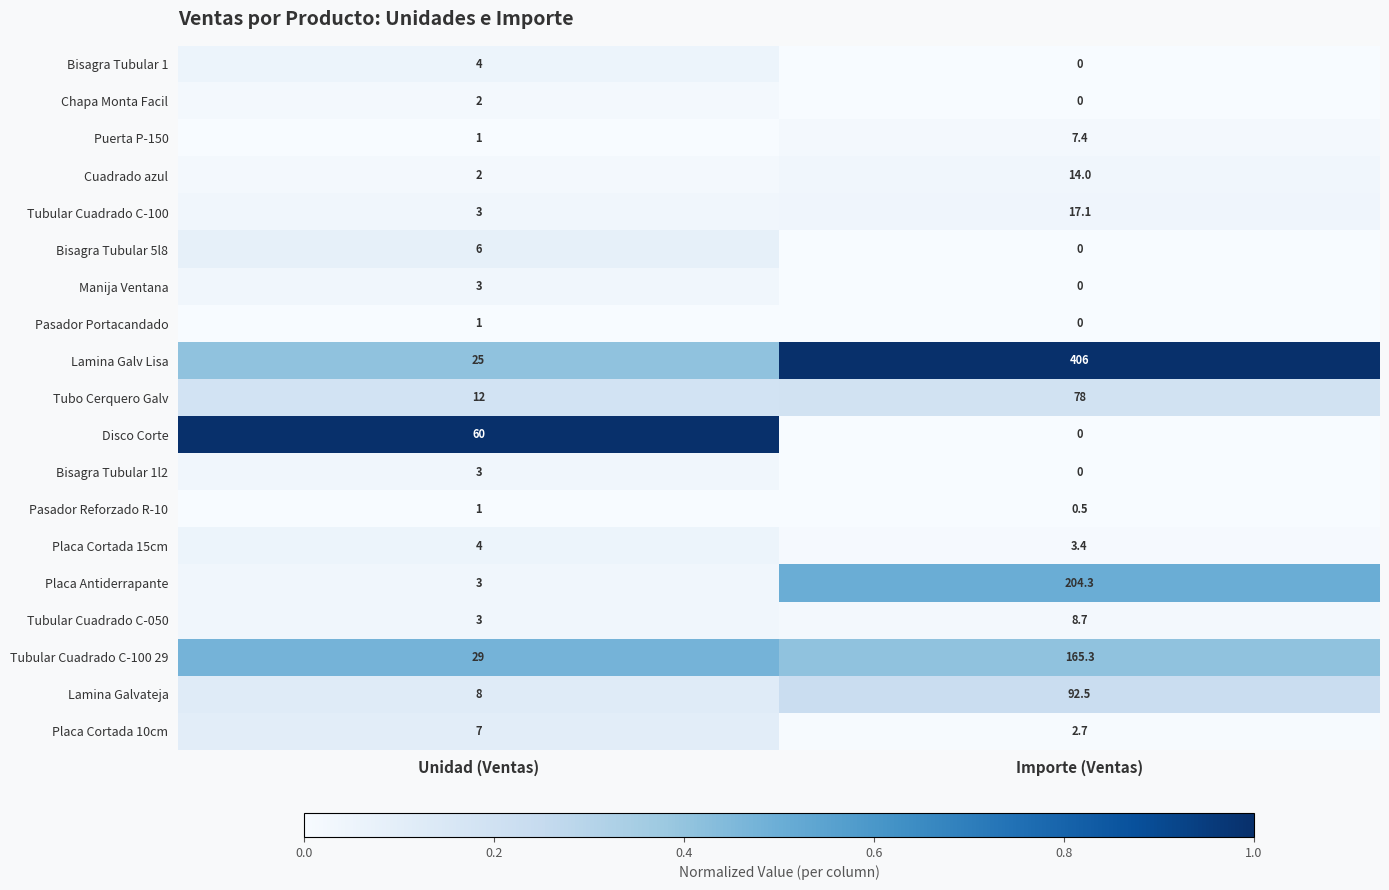

What is the greatest value displayed?

406.0